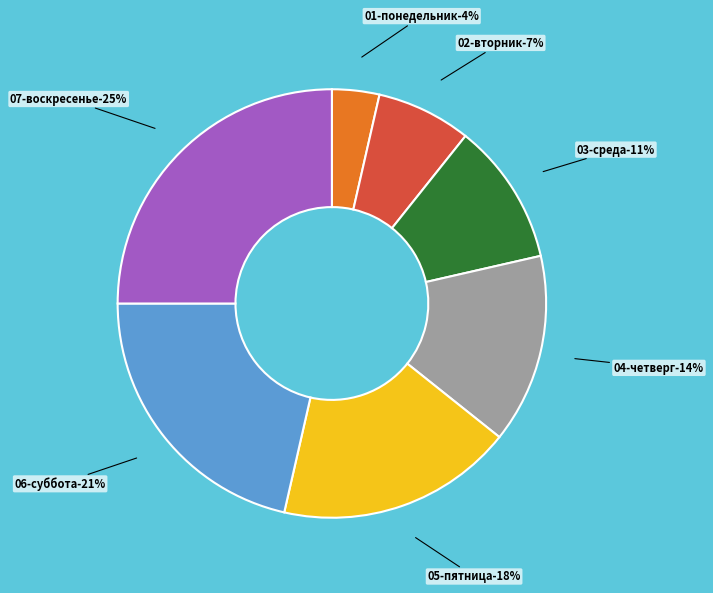

The 04-четверг slice represents 14% of the pie. True or false?

True